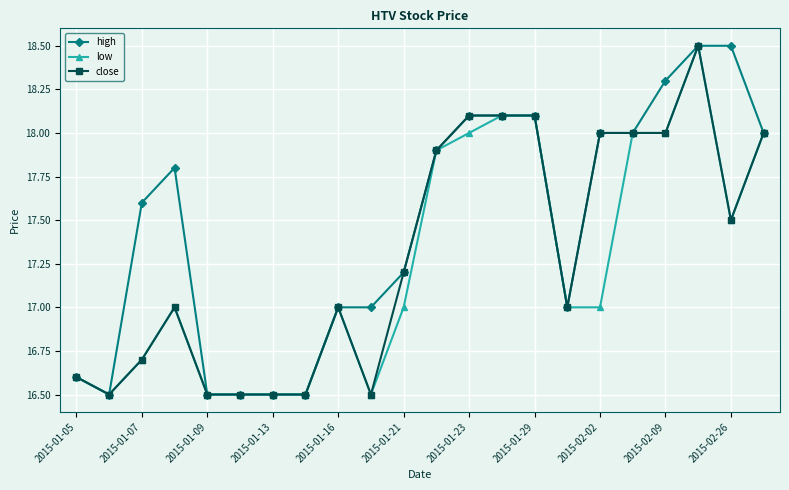

Which series has the largest total across all categories?

high